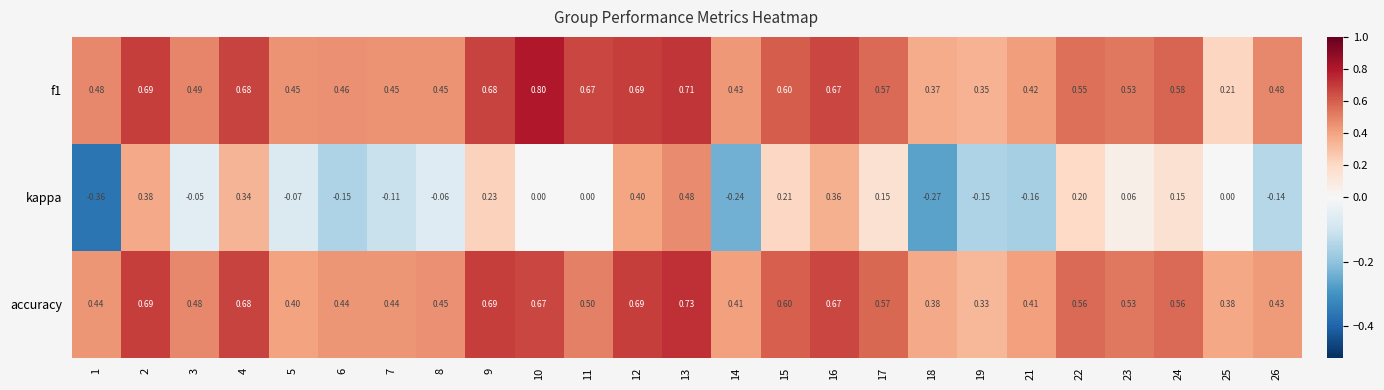

Which series changed the most between 10 and 16?

kappa